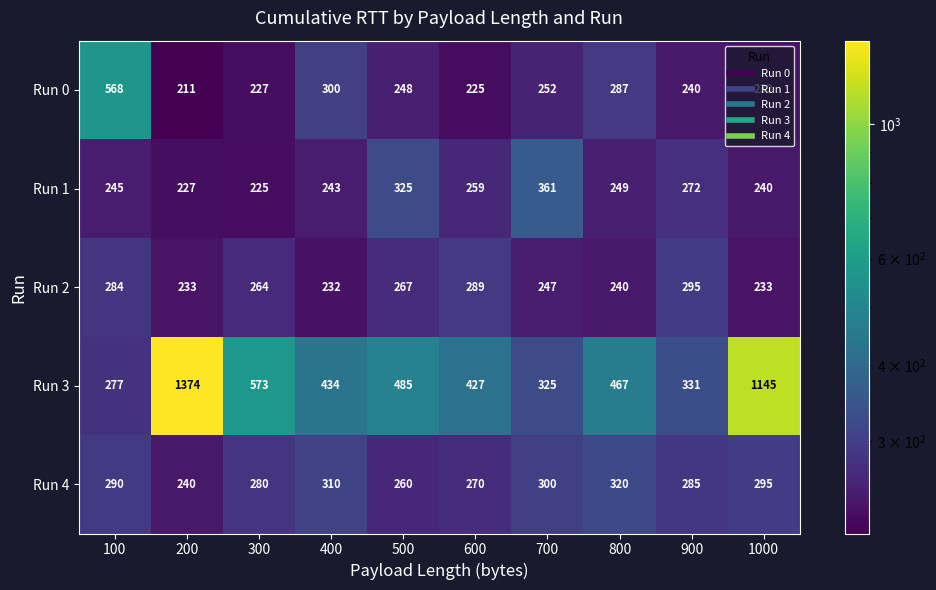

At which category is the sum across all series the highest?

200